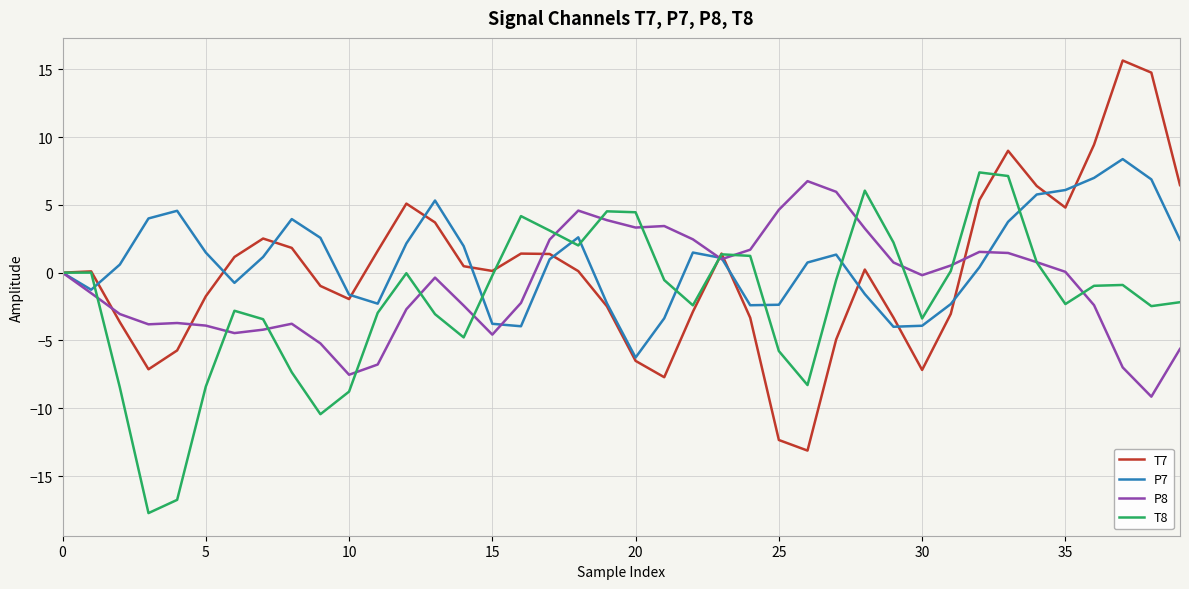

What is the highest value of the P8 series?

6.7